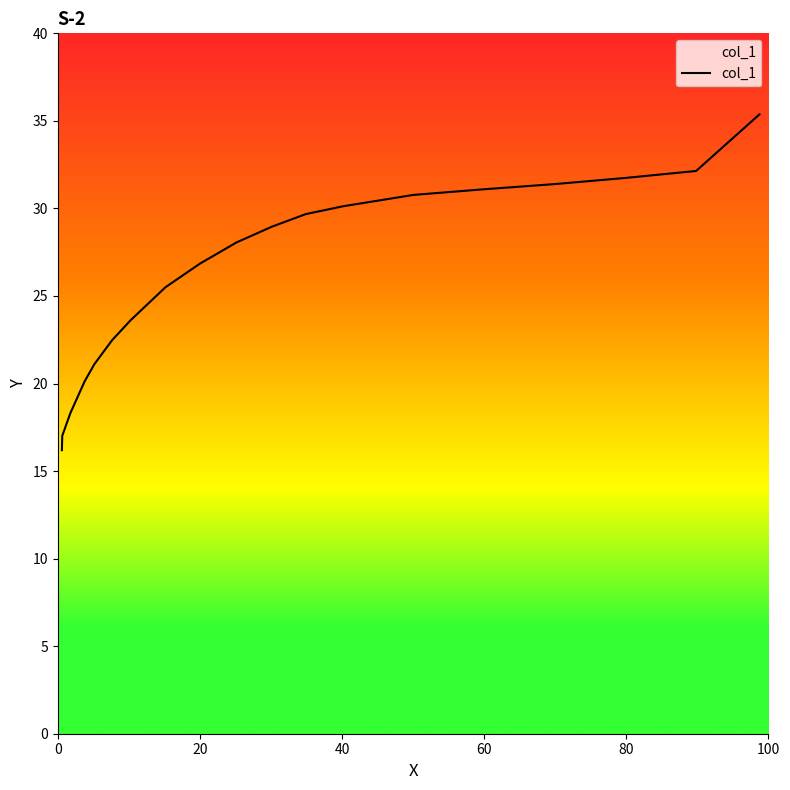

Reading left to right, transcribe all the data shown in this chart.

16.2	17.0	18.3	20.1	21.1	22.5	23.6	25.5	26.8	28.1	29.0	29.7	30.1	30.8	31.1	31.4	31.7	32.1	35.4